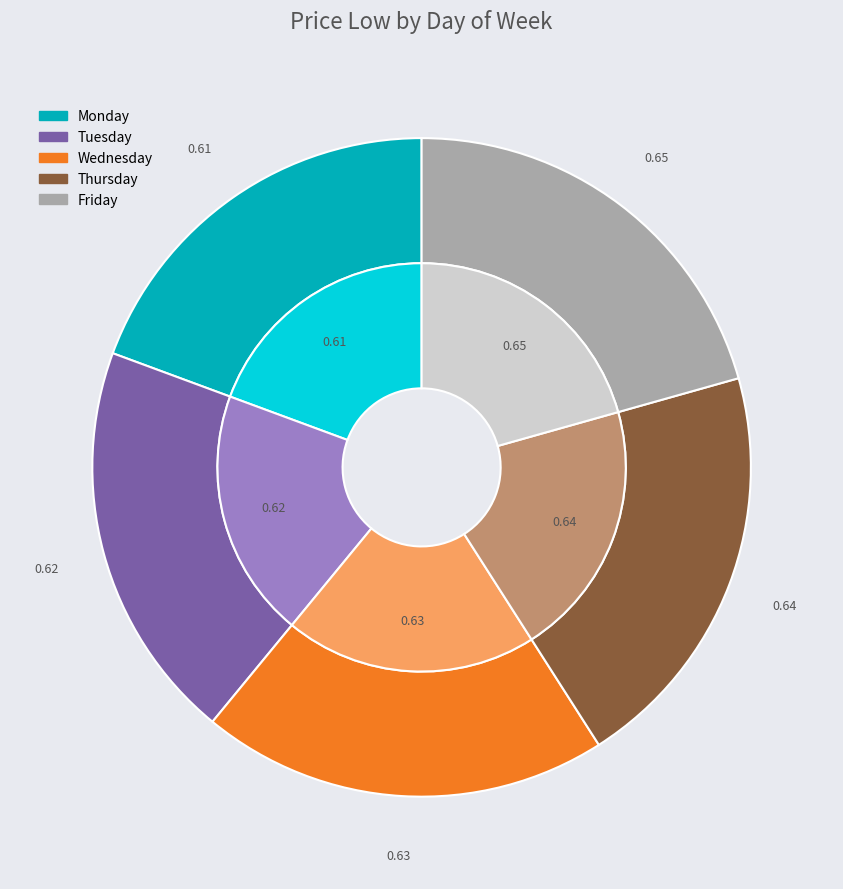

To the nearest percent, what portion does Wednesday represent?

20%